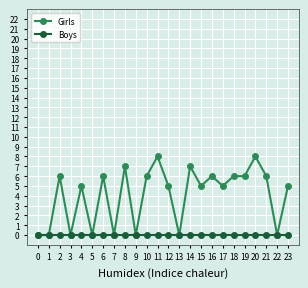

What is the maximum value shown in the chart?

8